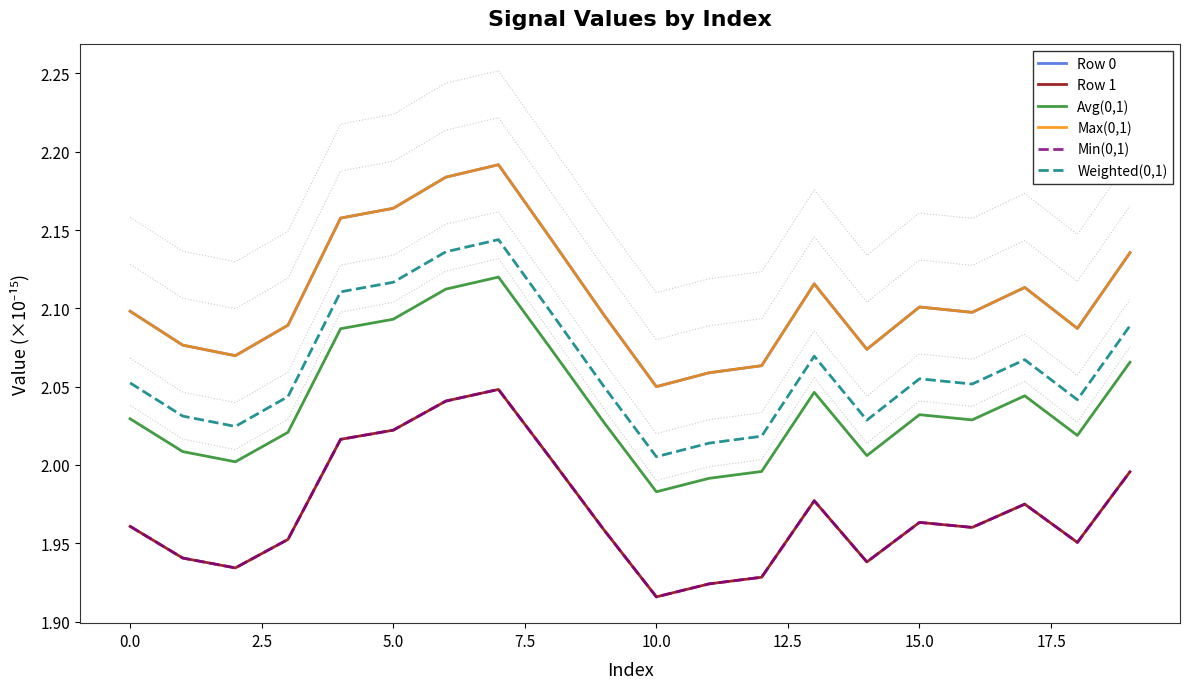

Which series changed the most between 12.5 and 16?

Row 0